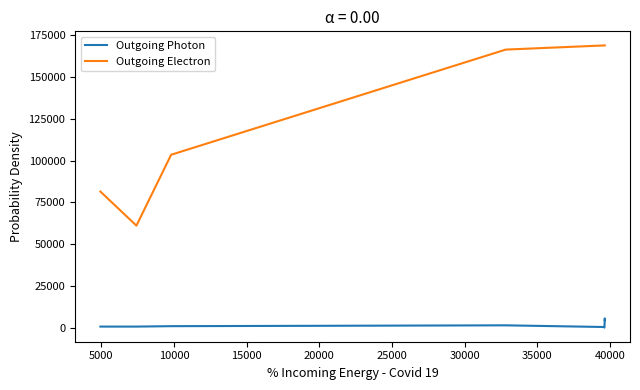

Rank the series by their average value, from lowest to highest.

Outgoing Photon, Outgoing Electron